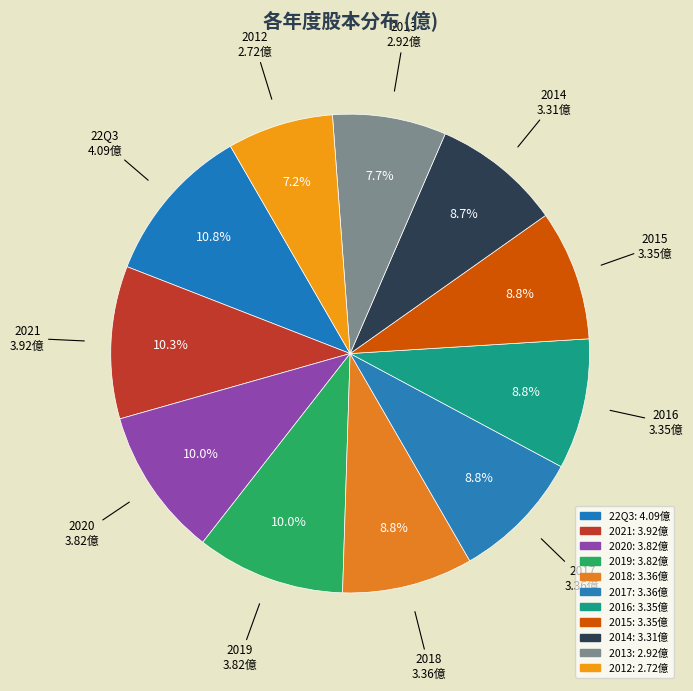

Is there a majority slice in this chart?

No